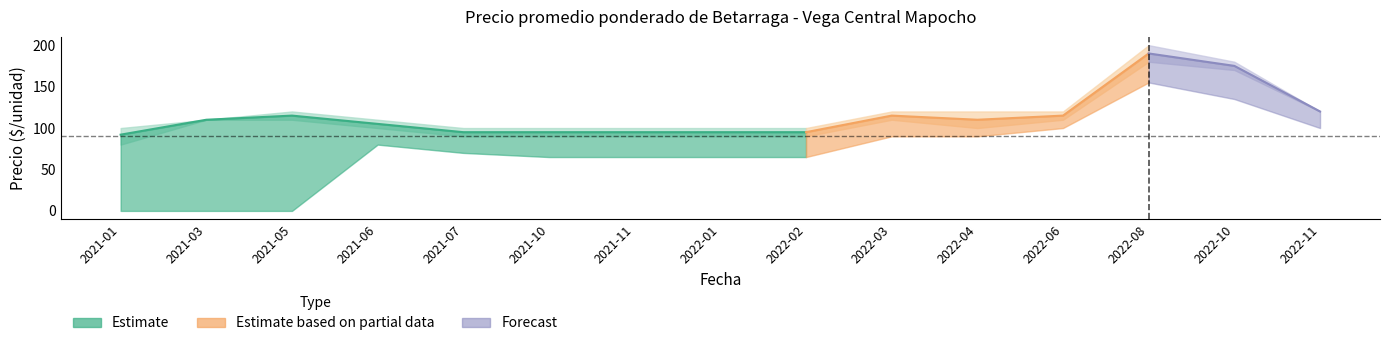

How many values in the Precio promedio ponderado Segunda series are below 70?

7